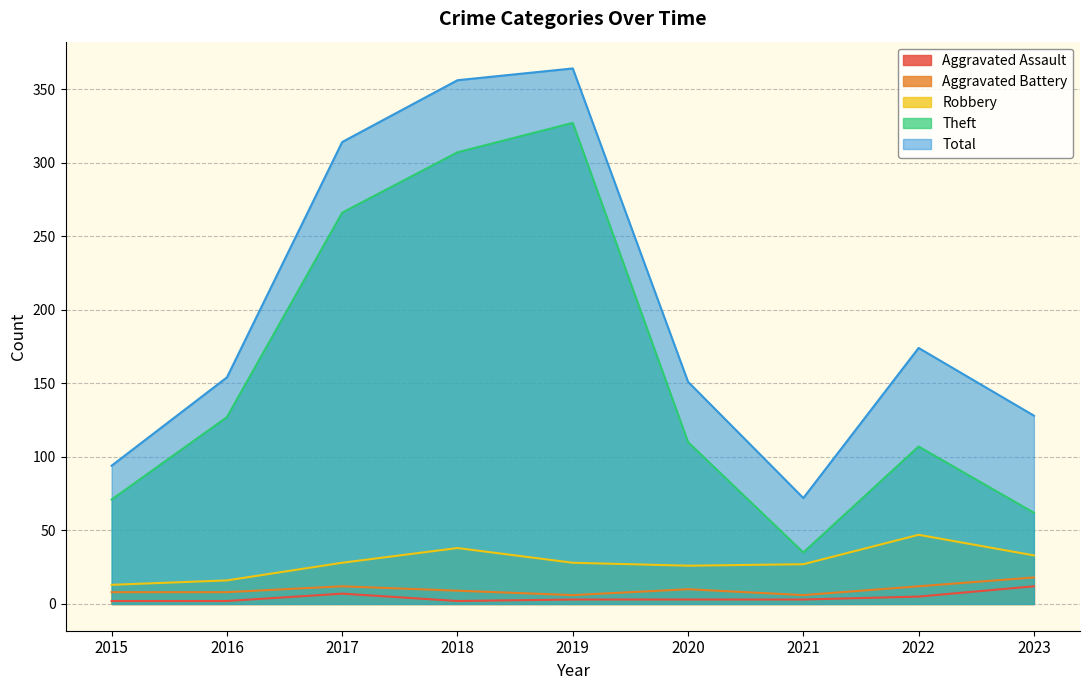

At which label does Total first exceed 154?

2017